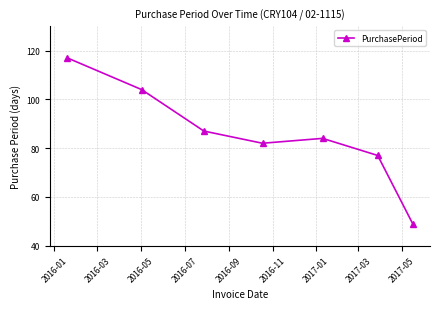

What is the sum of all values?

600